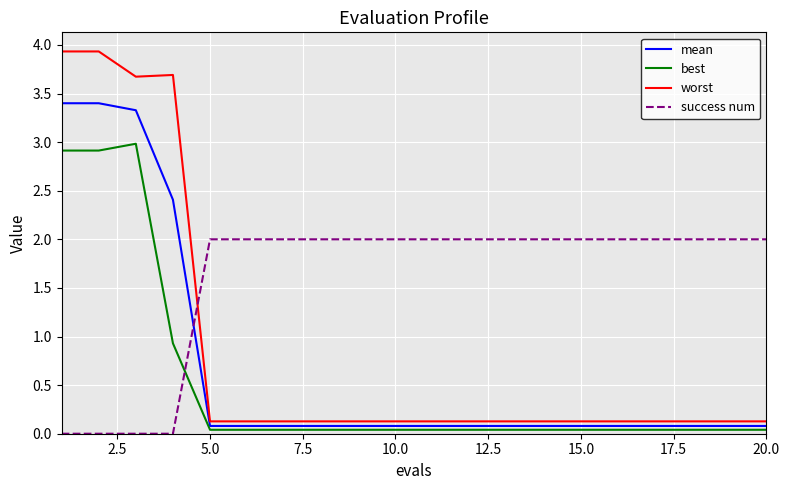

Which series has the largest total across all categories?

success num